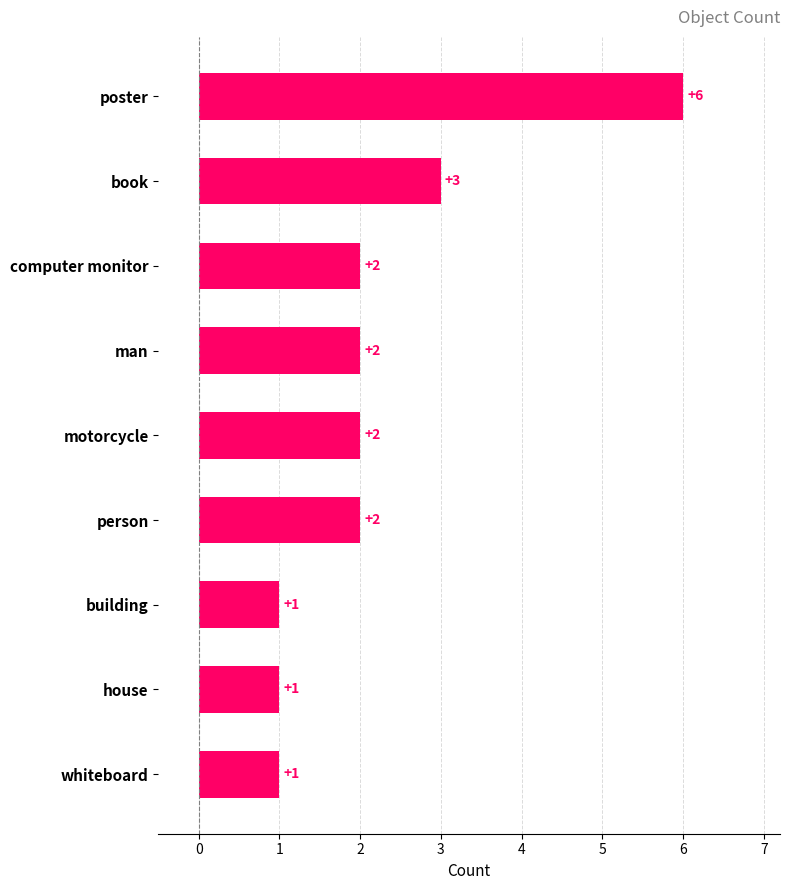

Are the bars grouped side by side (vs. stacked)?

No